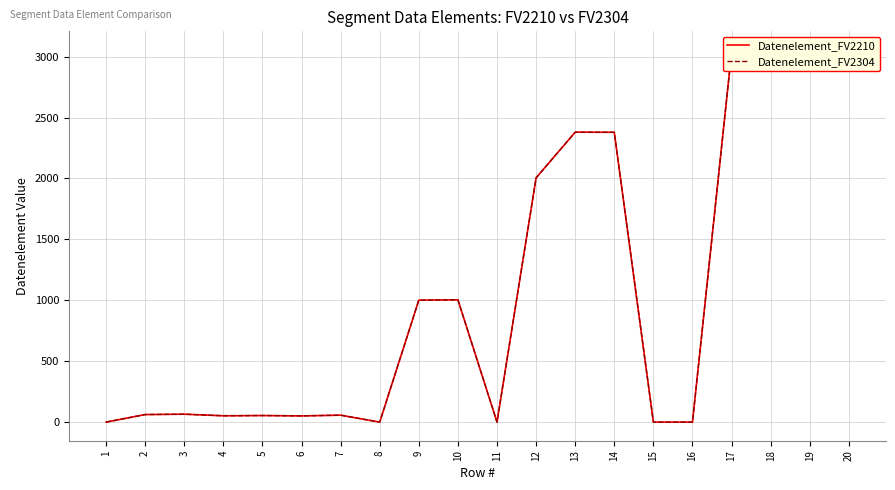

The value of Datenelement_FV2304 at 17 is 759. True or false?

False